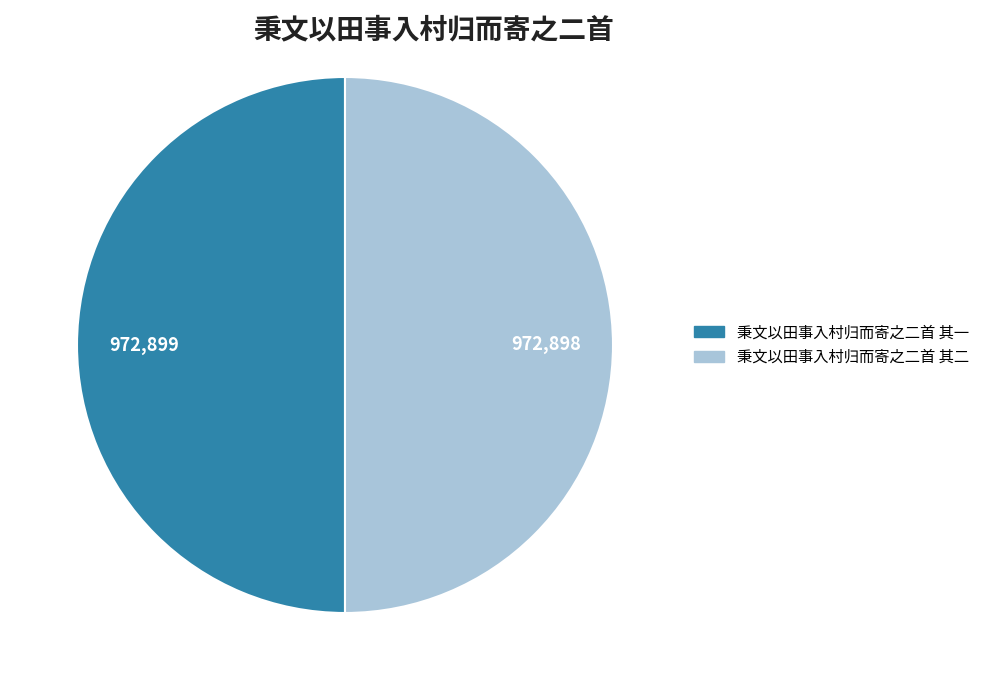

True or false: 秉文以田事入村归而寄之二首 其二 accounts for 50% of the total.

True